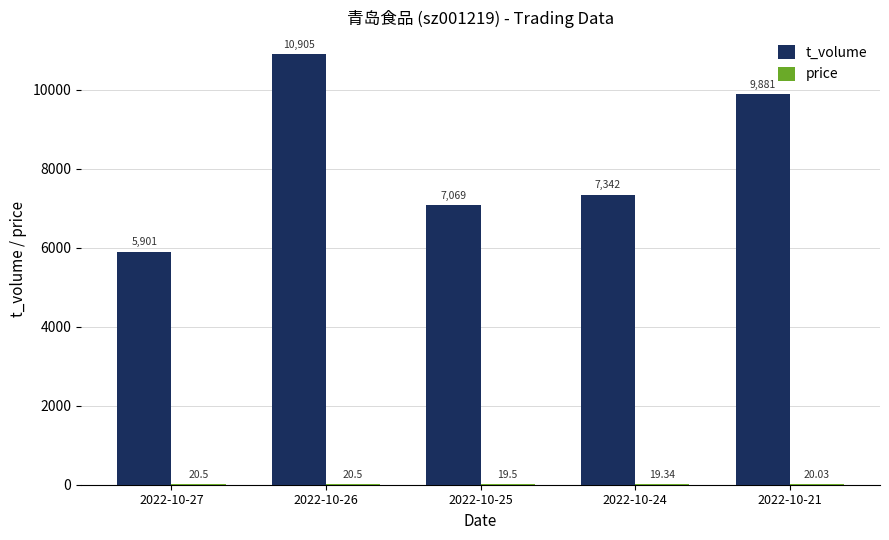

Which series has the largest total across all categories?

t_volume